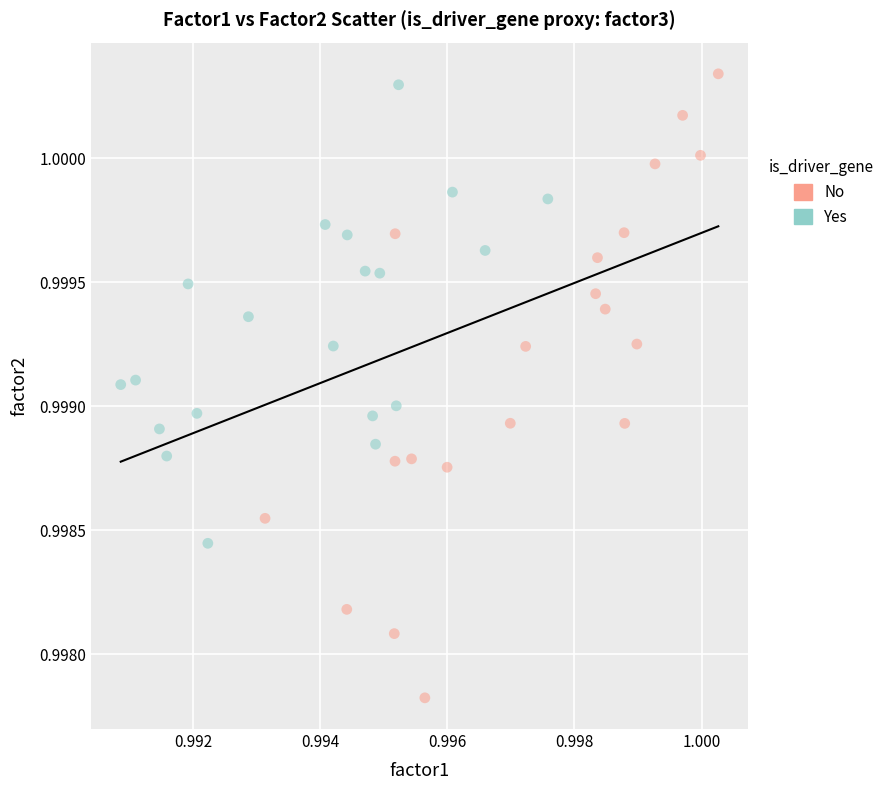

Which series contains the lowest Y value?

No